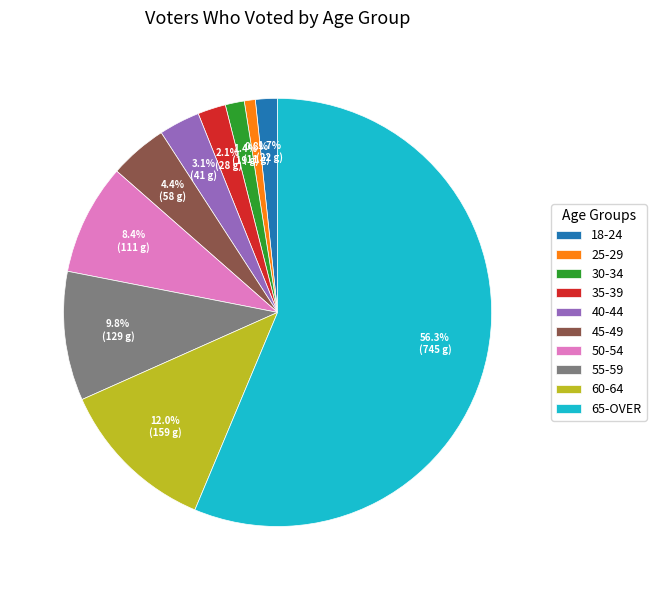

Count the number of slices in the pie.

10